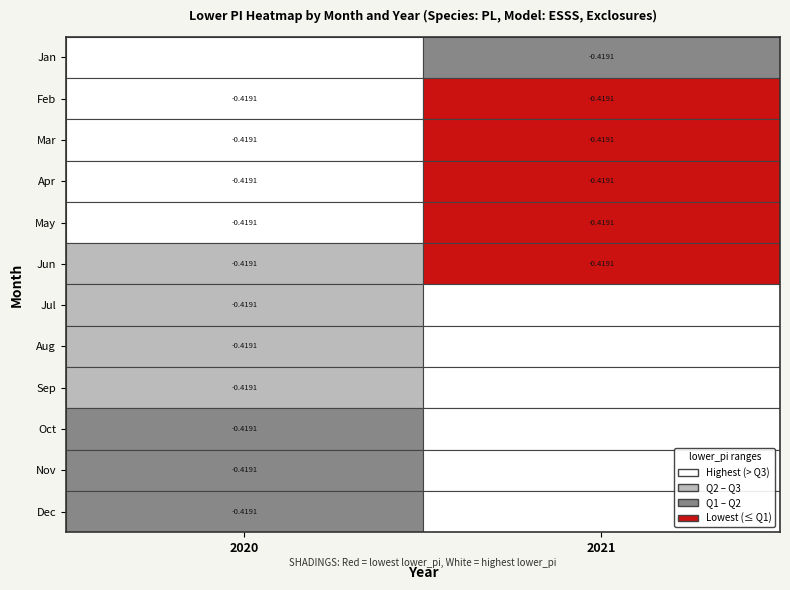

At 11, list the series in order from largest to smallest.

2021, 2020